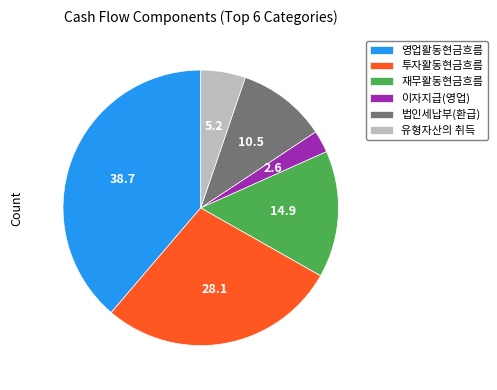

Is 재무활동현금흐름 the majority of the pie?

No